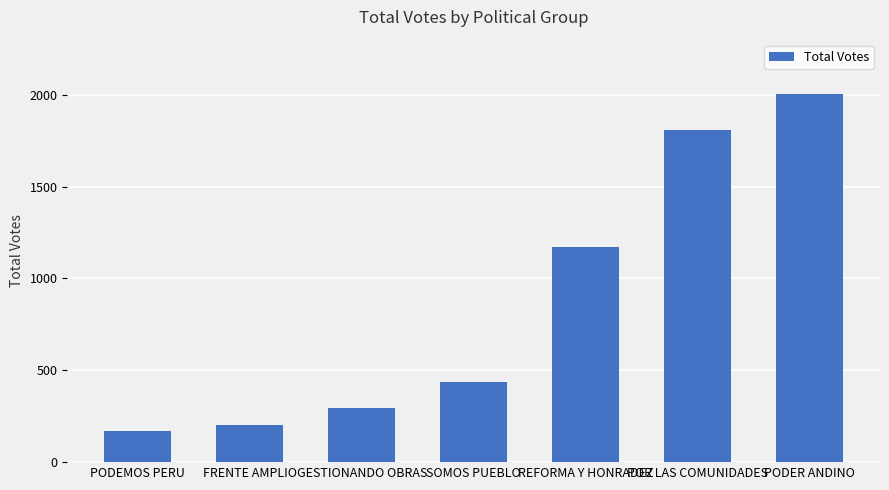

Reading left to right, what are all the values shown in this chart?

172	200	293	438	1169	1809	2005